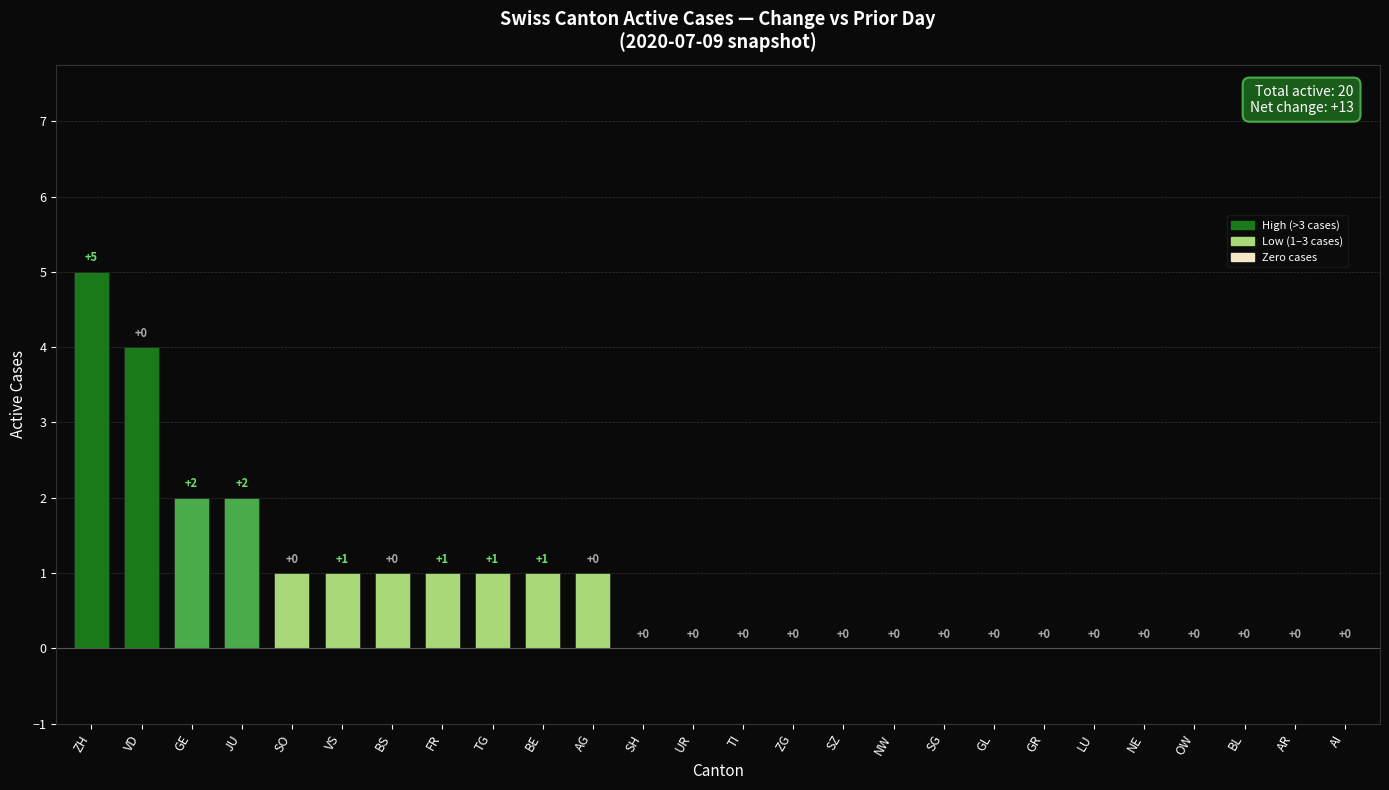

Reading left to right, transcribe all the data shown in this chart.

5	4	2	2	1	1	1	1	1	1	1	0	0	0	0	0	0	0	0	0	0	0	0	0	0	0